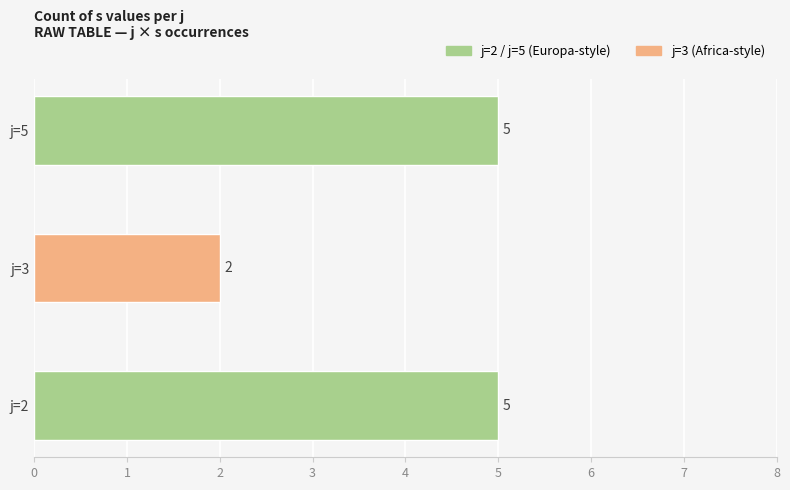

Is it true that the value at j=5 is 3?

False